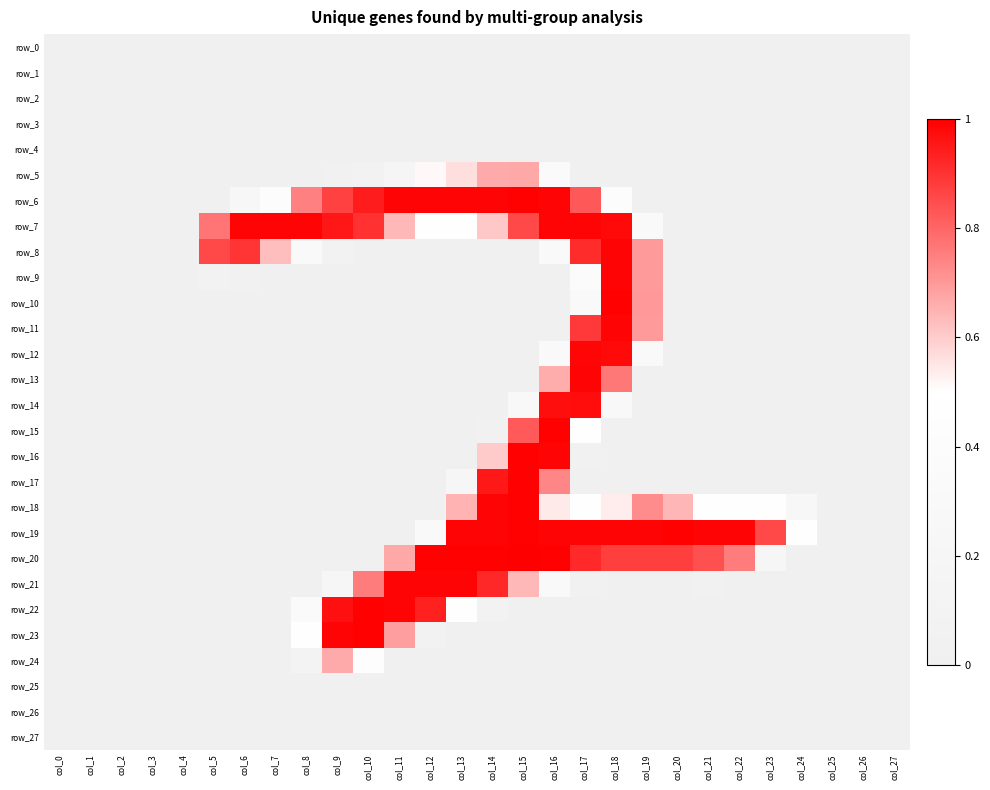

What is the total value across all series at col_23?

1.5